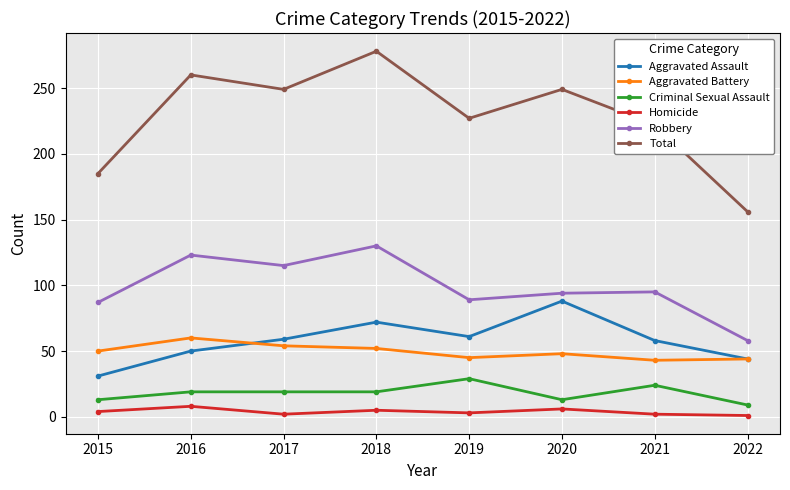

Is it true that Aggravated Assault equals 55 at 2020?

False